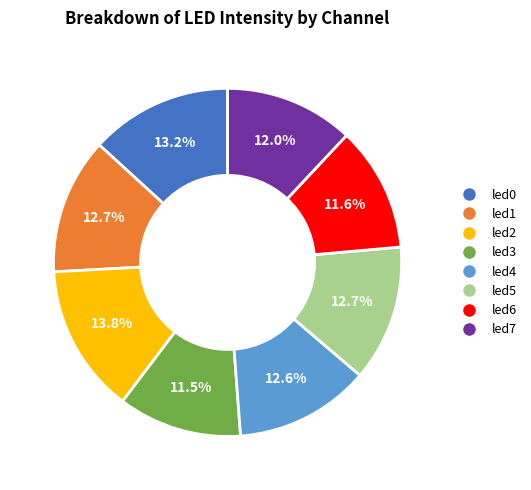

How many slices are in this pie chart?

8